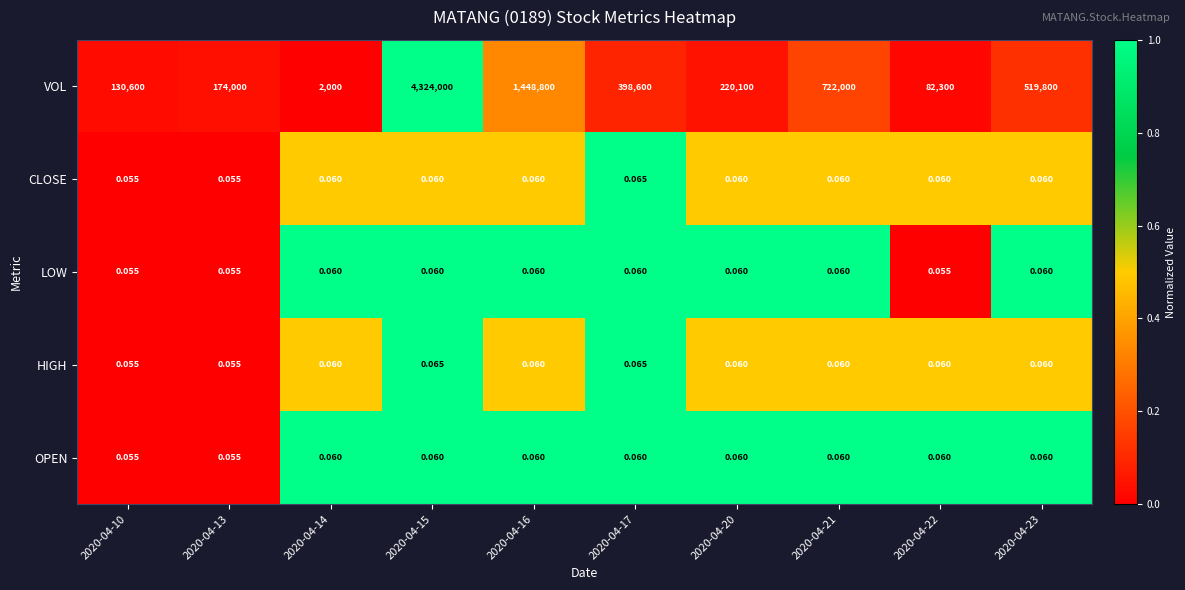

Which series has the widest spread of values?

VOL